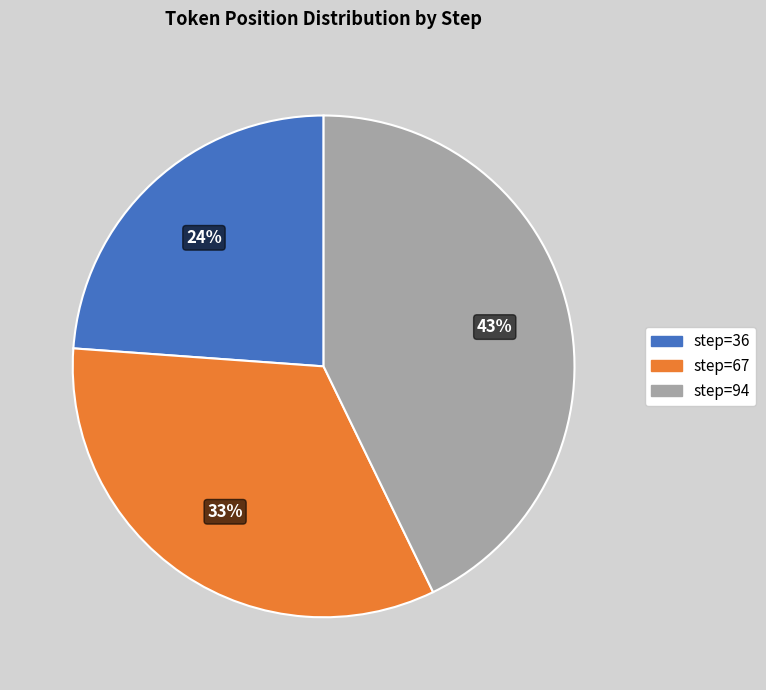

Is it true that step=94 is 43% of the pie?

True